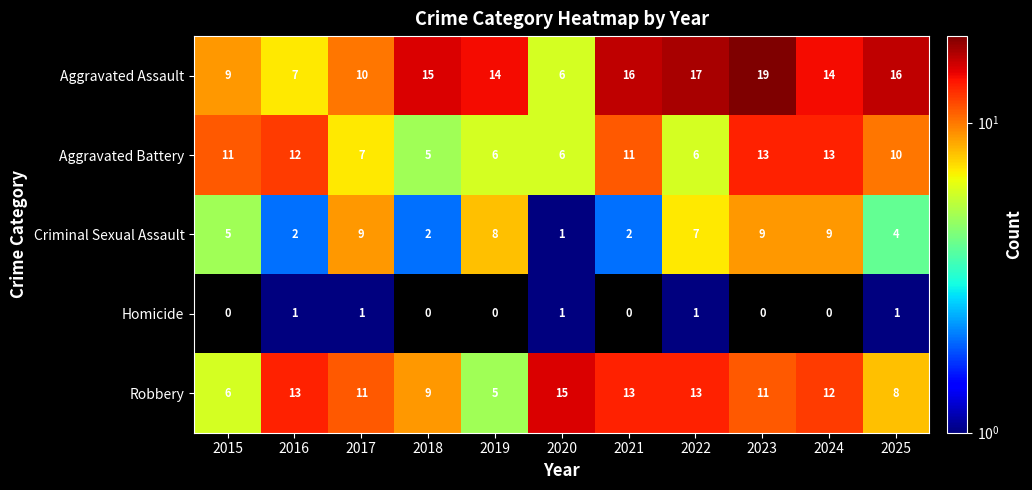

List the series in order of their peak value, lowest first.

Homicide, Criminal Sexual Assault, Aggravated Battery, Robbery, Aggravated Assault